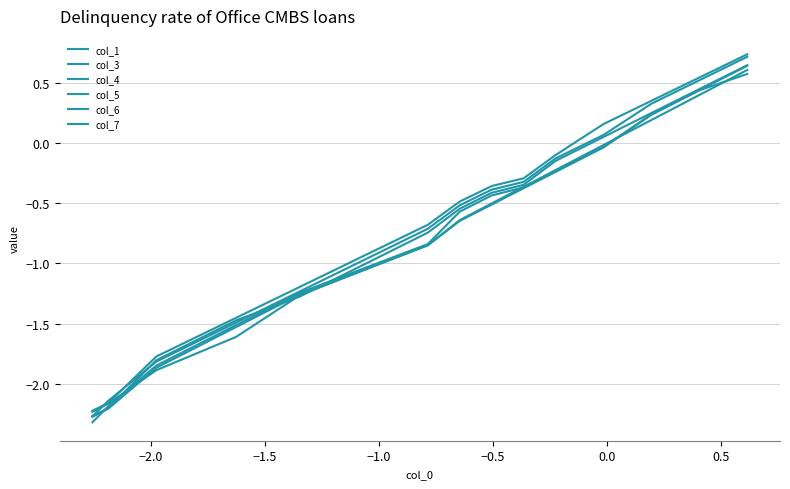

Does the chart display data point markers on the line(s)?

No